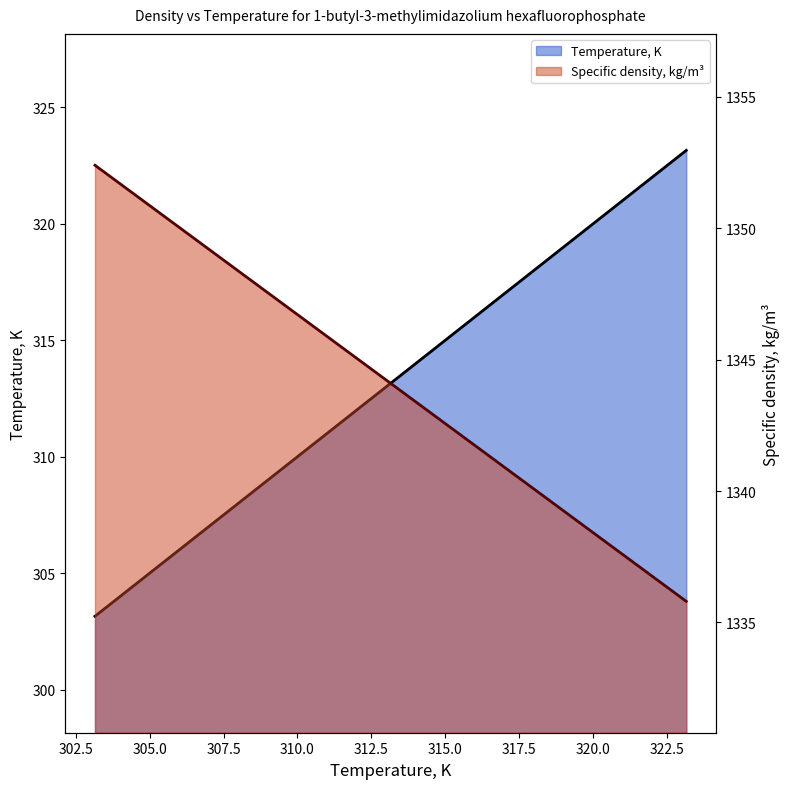

How many data points in Temperature, K are less than 313?

1